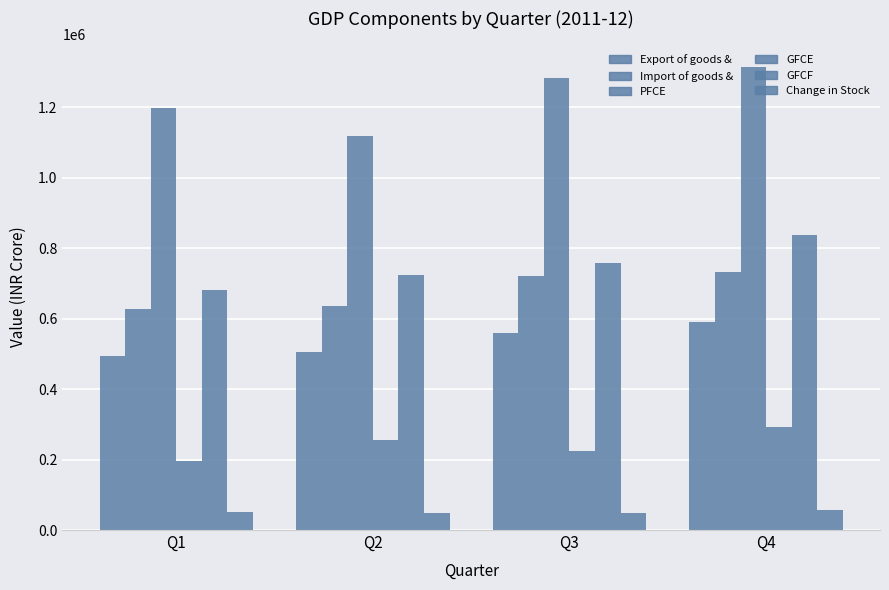

Which category has the lowest value across all series?

Q2